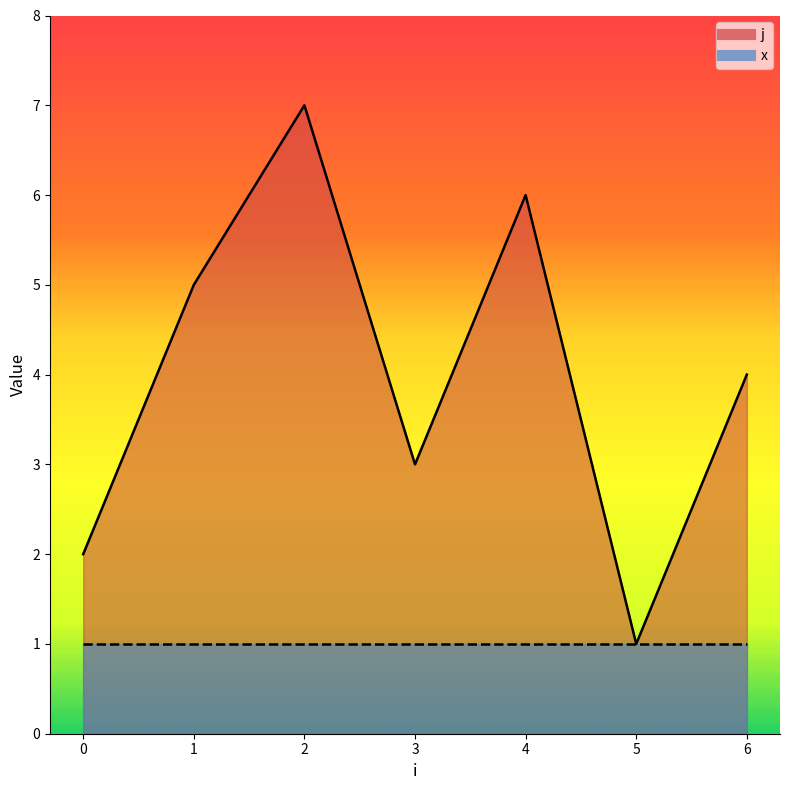

Reading right to left, list all the values displayed in this chart.

6=4	5=1	4=6	3=3	2=7	1=5	0=2